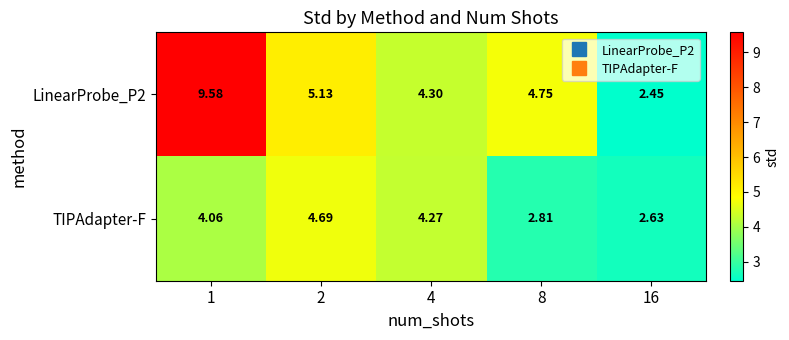

Is the value of TIPAdapter-F at 8 greater than the value of LinearProbe_P2 at 4?

No